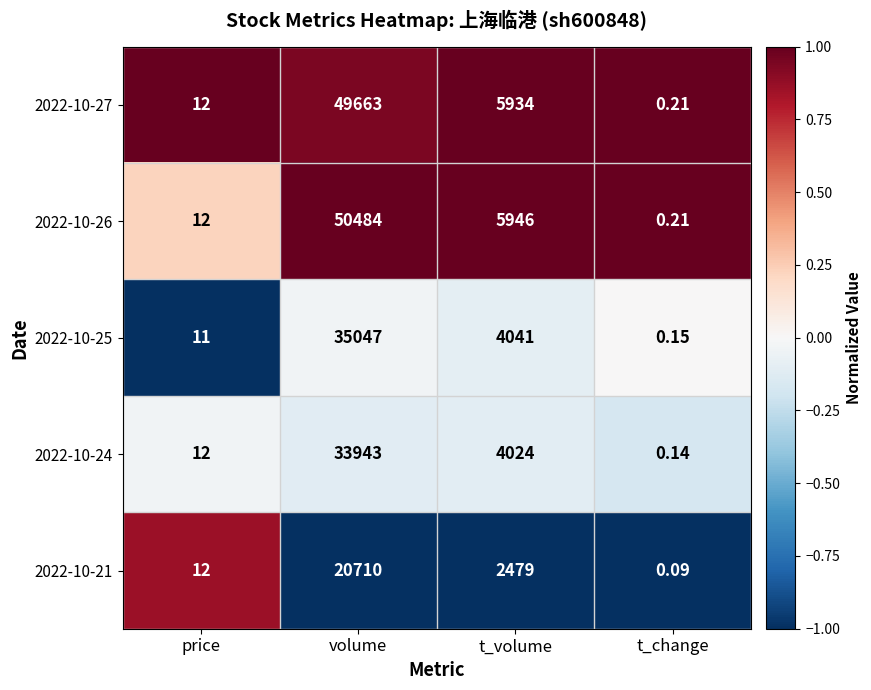

Rank the categories by 2022-10-27 value from lowest to highest.

t_change, price, t_volume, volume